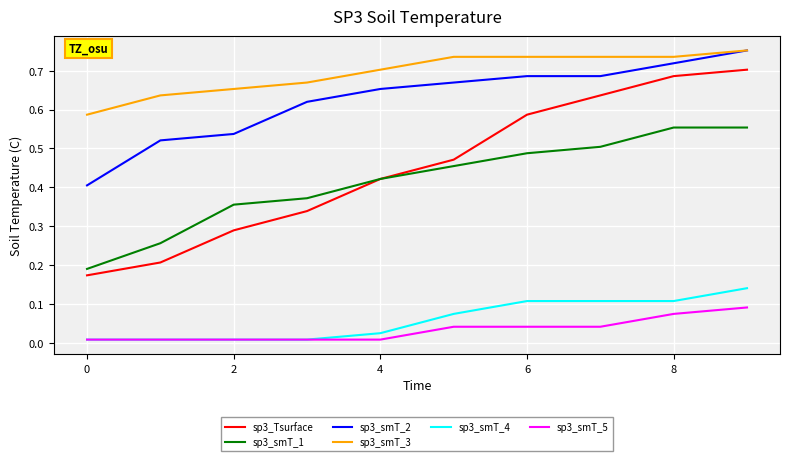

Which series has the largest total across all categories?

sp3_smT_3